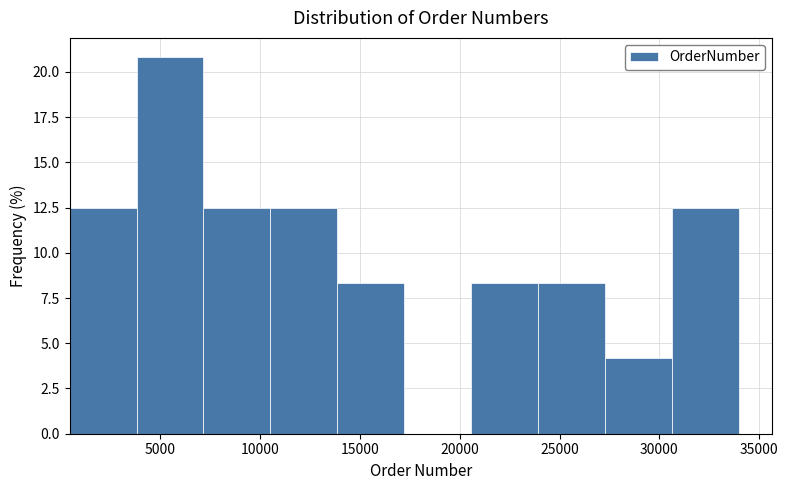

Reading left to right, list every bar in this chart as the range it spans on the x-axis followed by its height. Neither the bar edges nor the heights are printed on the chart, so give them approximately, as read against the axes.

500 to 4000: 12.5
4000 to 7000: 21.0
7000 to 10500: 12.5
10500 to 14000: 12.5
14000 to 17000: 8.5
17000 to 20500: 0
20500 to 24000: 8.5
24000 to 27500: 8.5
27500 to 30500: 4.0
30500 to 34000: 12.5